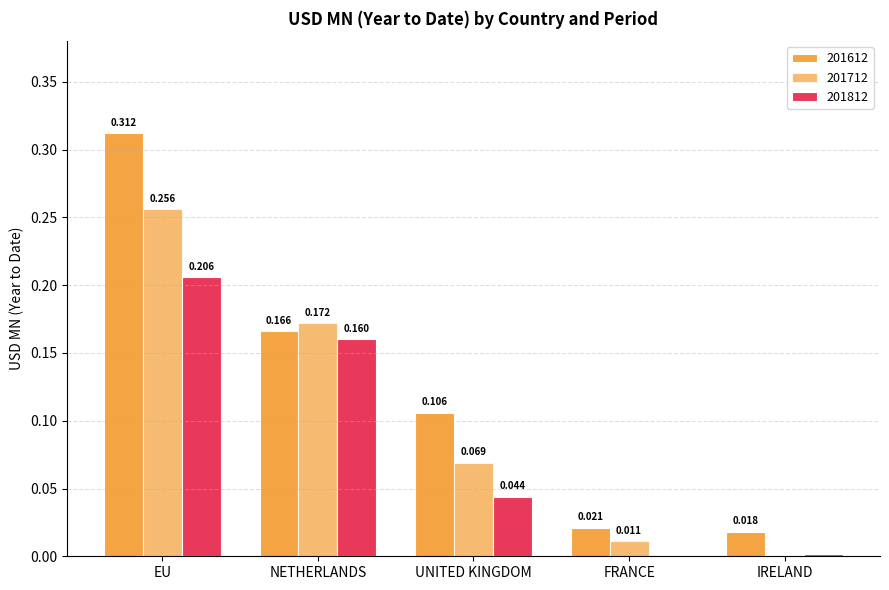

What position from the left is FRANCE?

4